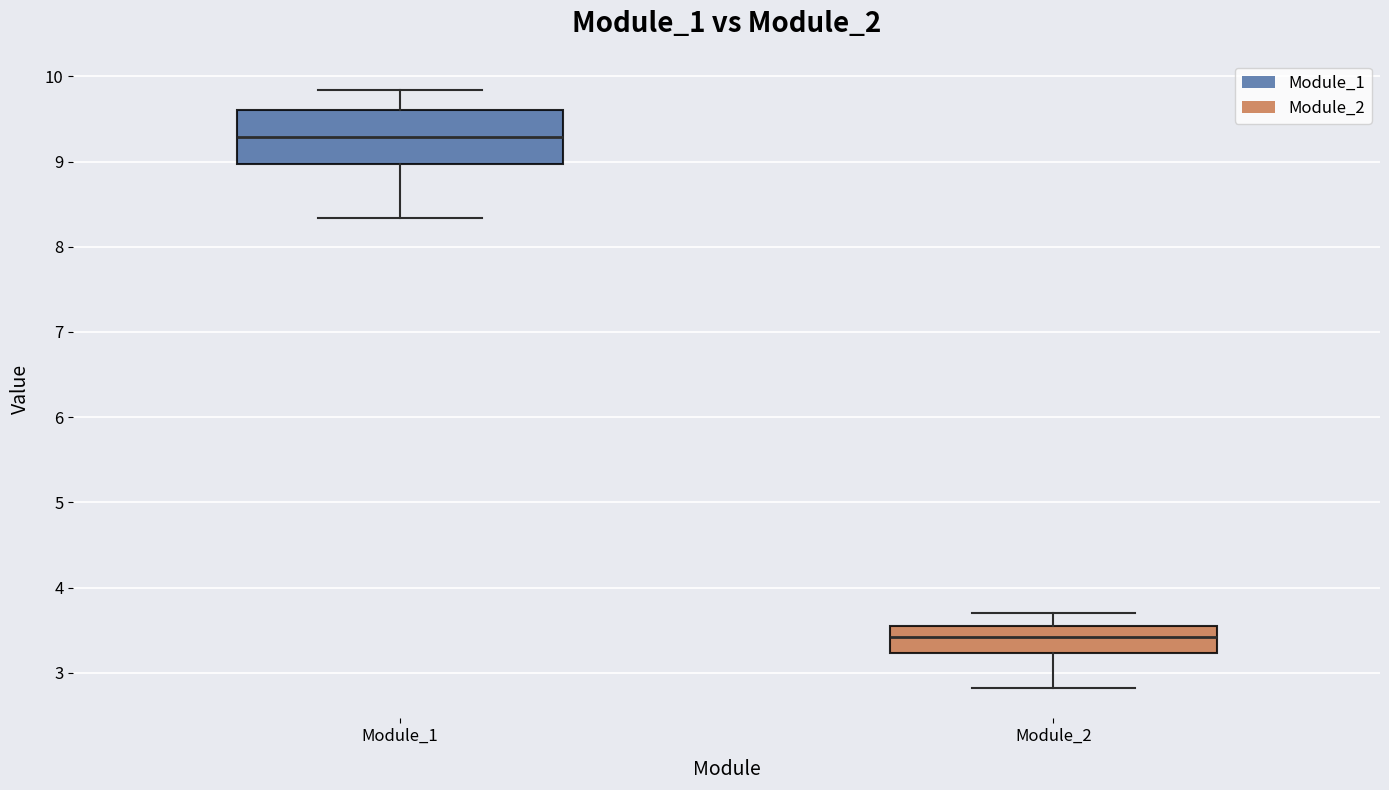

Reading left to right, read every box against the y-axis: the position of its median line, the range the box covers, and the ends of its whiskers. The values are not printed on the chart, so give them approximately, as read against the axis.

Module_1: median 9.3, box 9.0 to 9.6, whiskers 8.3 to 9.8
Module_2: median 3.4, box 3.2 to 3.6, whiskers 2.8 to 3.7